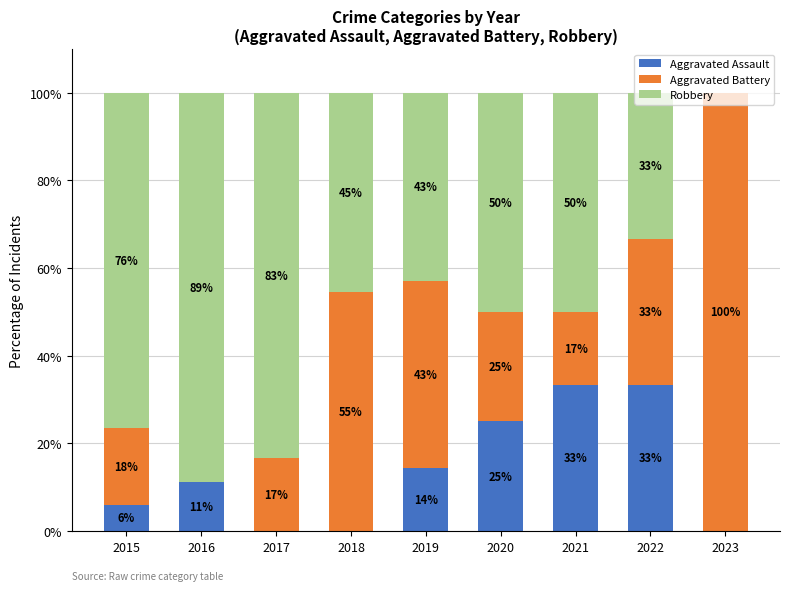

Is it true that Aggravated Battery equals 33.3 at 2022?

True